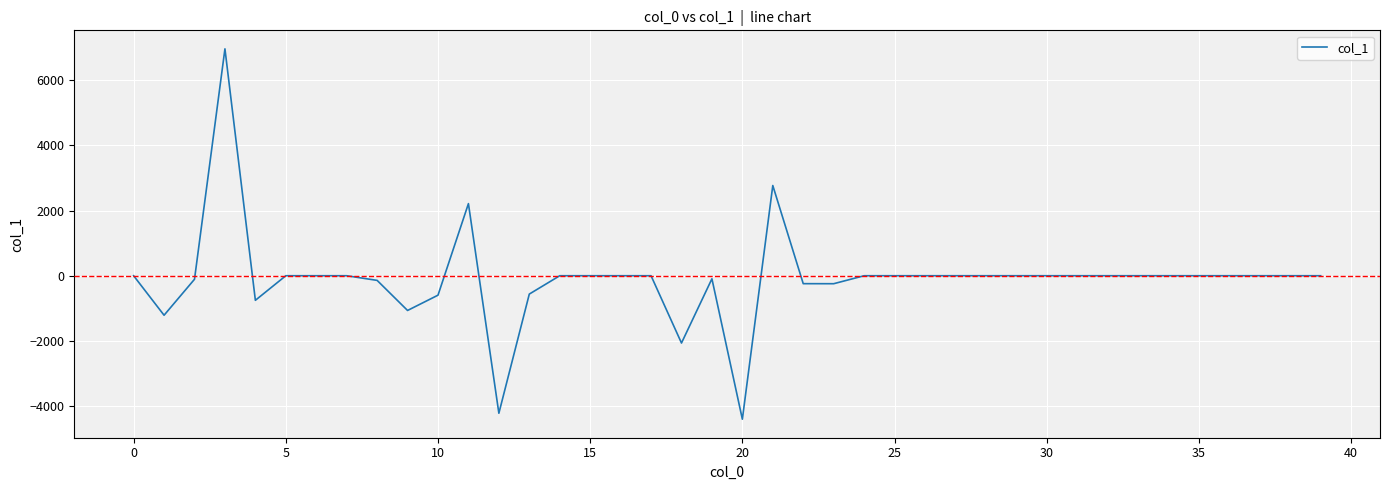

Does the chart display data point markers on the line(s)?

No